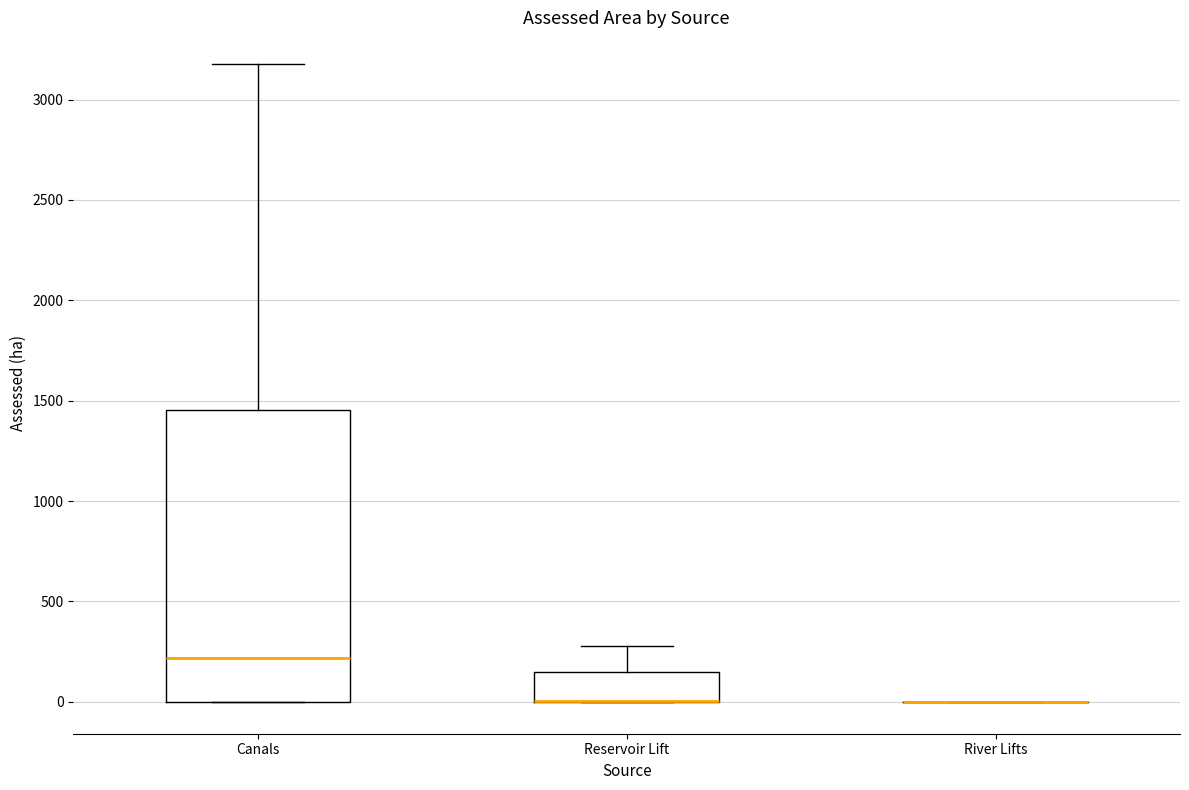

Reading left to right, transcribe this box plot: for each box, give where its median line is, the range the box spans, and where its two whiskers end, as read against the y-axis. The values are not printed on the chart, so give them approximately, as read against the axis.

Canals: median 200, box 0 to 1450, whiskers 0 to 3200
Reservoir Lift: median 0 (drawn on the box's lower edge), box 0 to 150, whiskers 0 to 300
River Lifts: box collapsed to a line at 0, whiskers 0 to 0